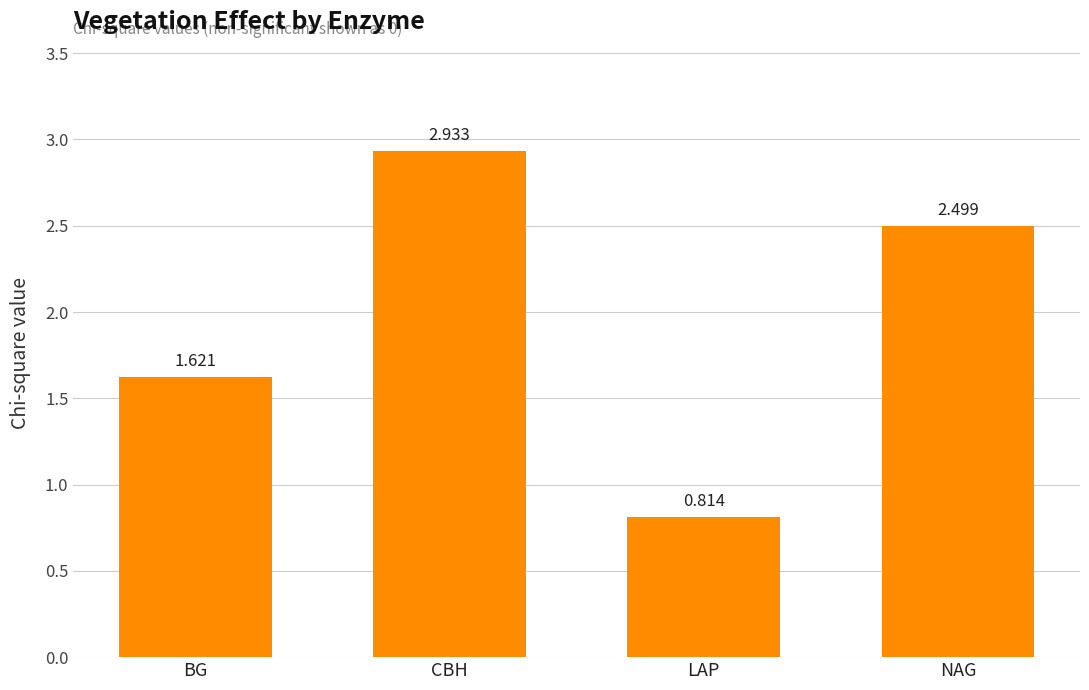

At which category does the chart reach its minimum across all series?

LAP